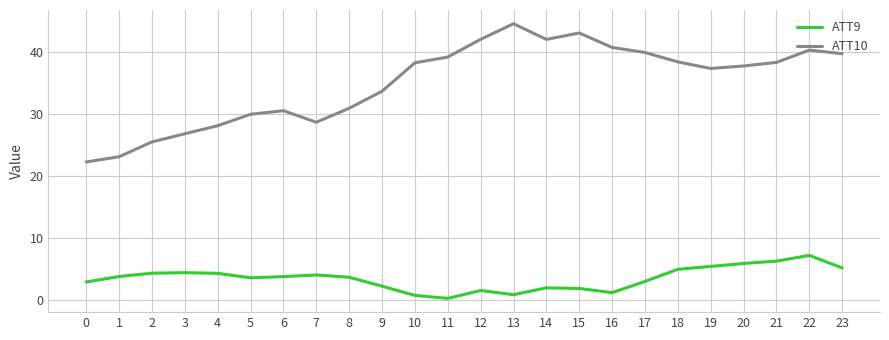

True or false: ATT10 and ATT9 cross at least once.

False